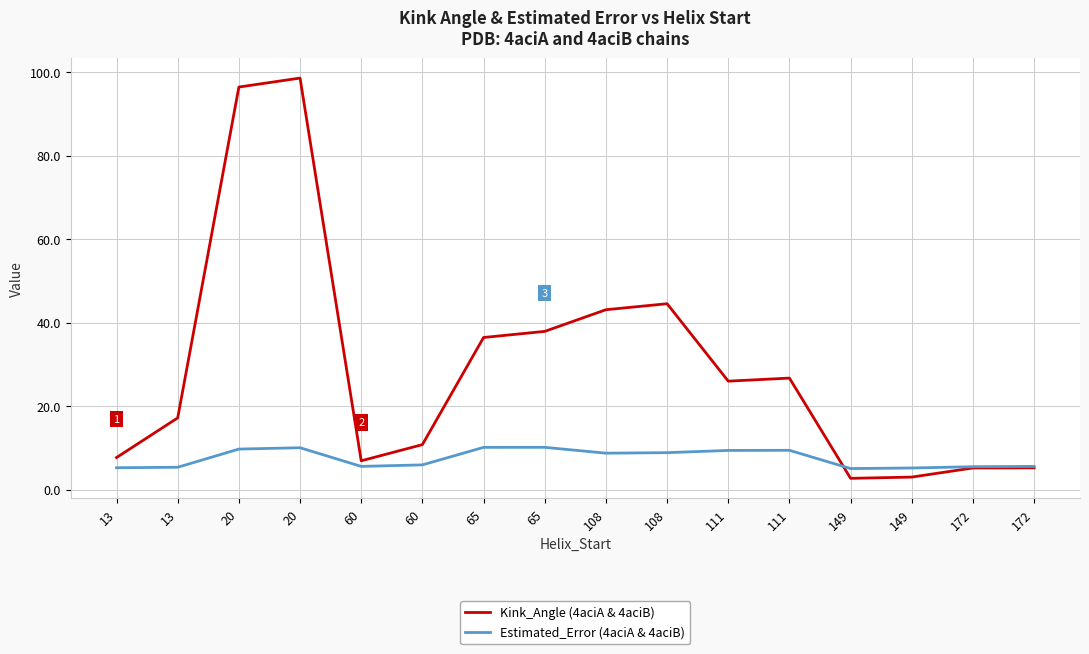

The Kink_Angle (4aciA & 4aciB) series shows 5.2 at 172. True or false?

True